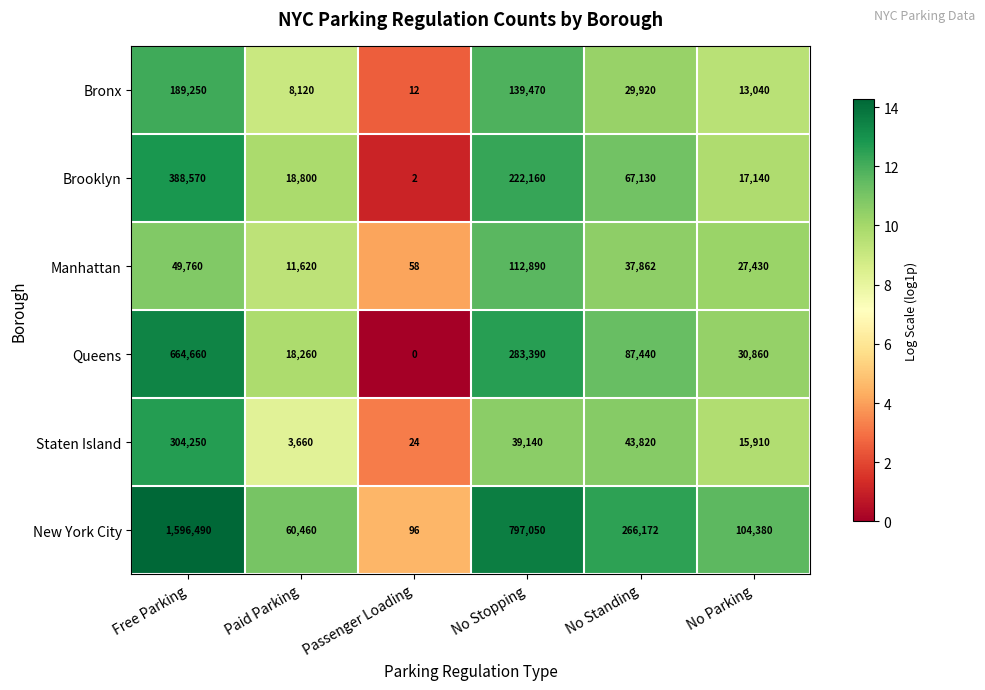

What is the average value of the Bronx series?

63302